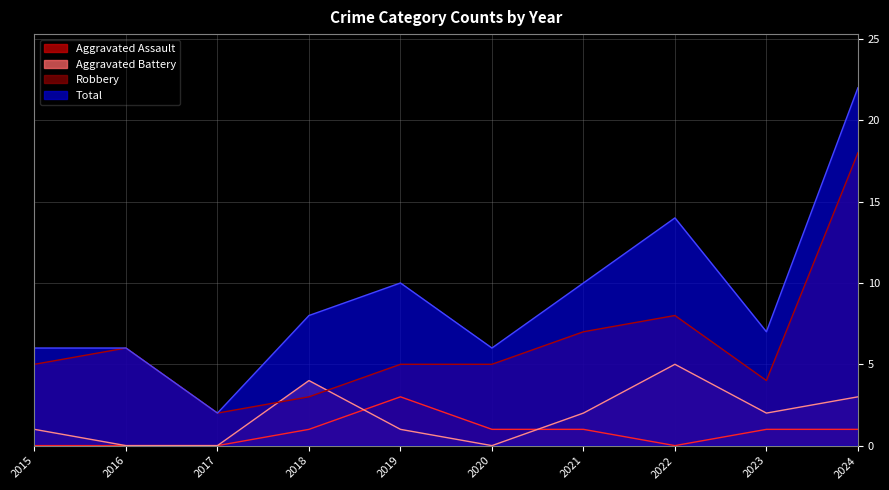

What is the difference between the maximum and minimum values in the Total series?

20